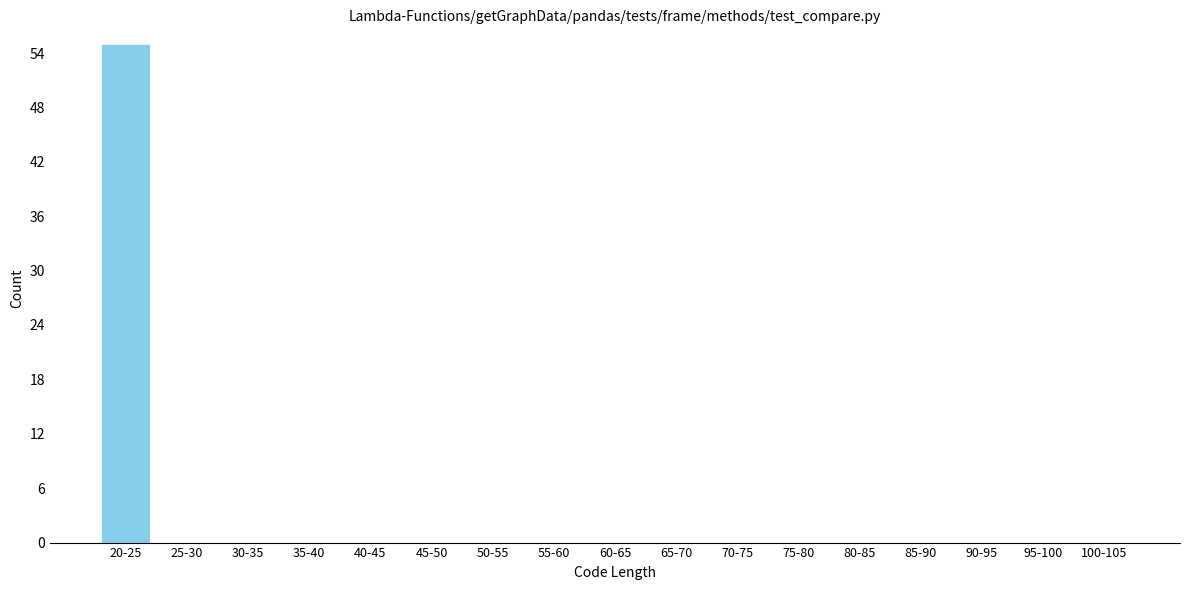

Reading left to right, list all the values displayed in this chart.

20-25=55	25-30=0	30-35=0	35-40=0	40-45=0	45-50=0	50-55=0	55-60=0	60-65=0	65-70=0	70-75=0	75-80=0	80-85=0	85-90=0	90-95=0	95-100=0	100-105=0